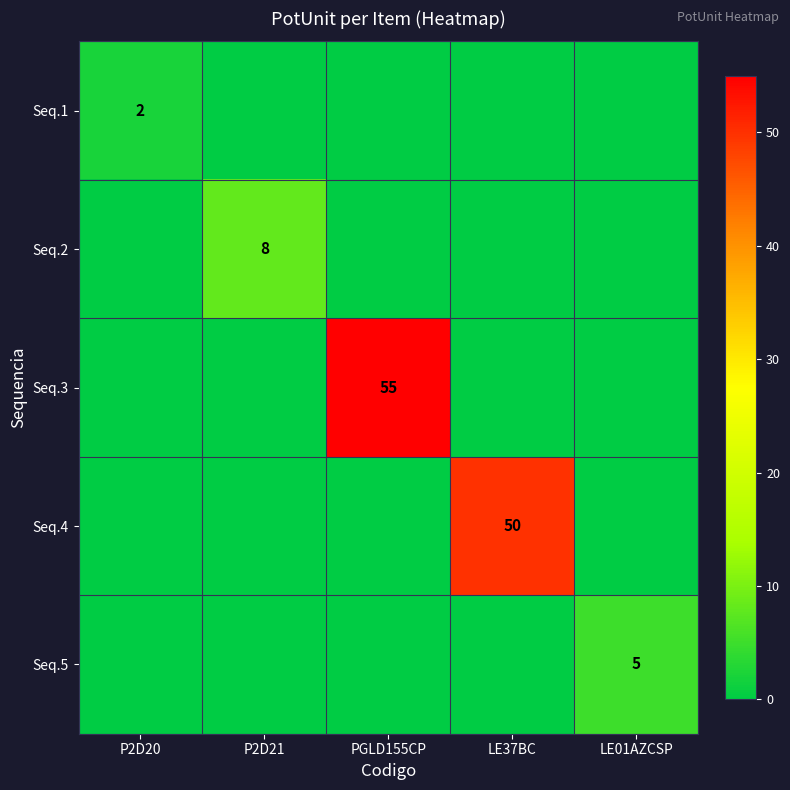

What is the difference between the maximum and second lowest values in the Seq.5 series?

5